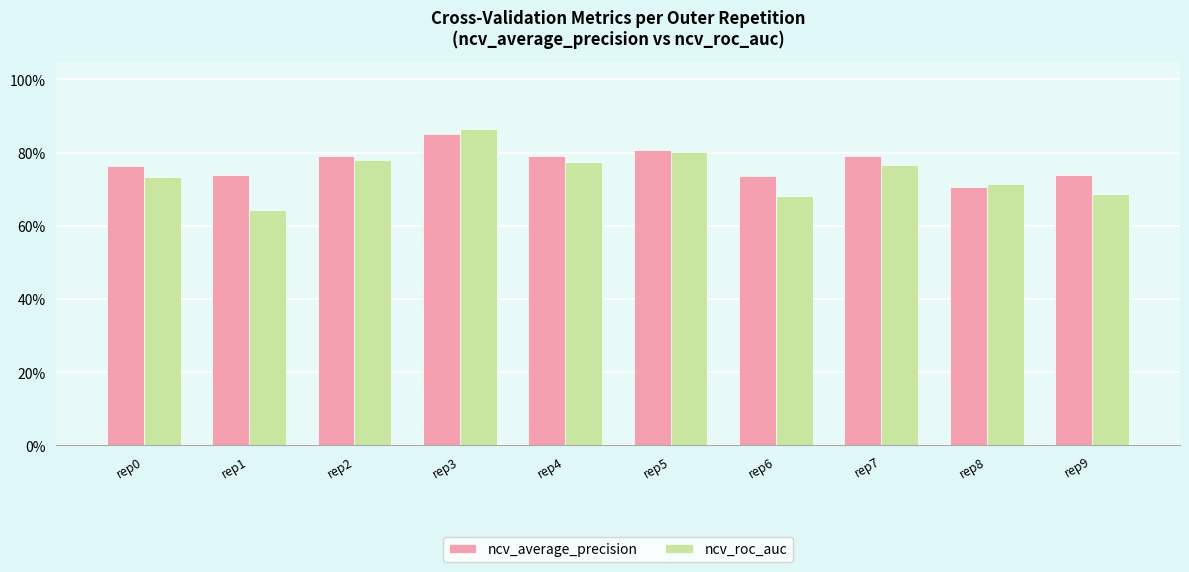

How many ncv_roc_auc values are between 0 and 1?

10